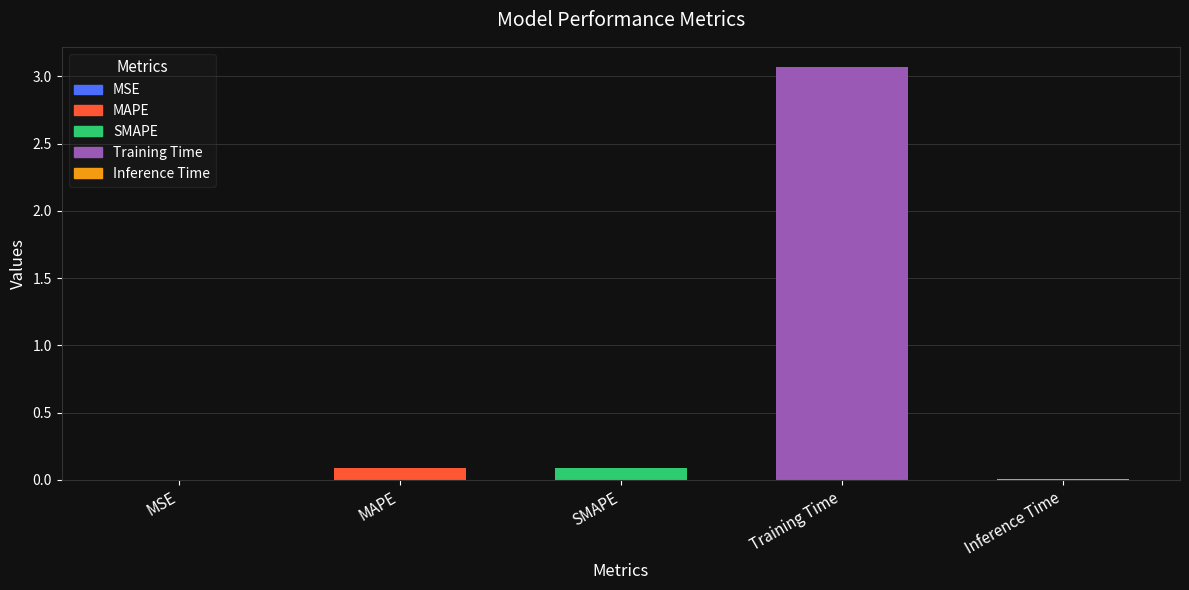

True or false: the data shows 0.9 at Training Time.

False